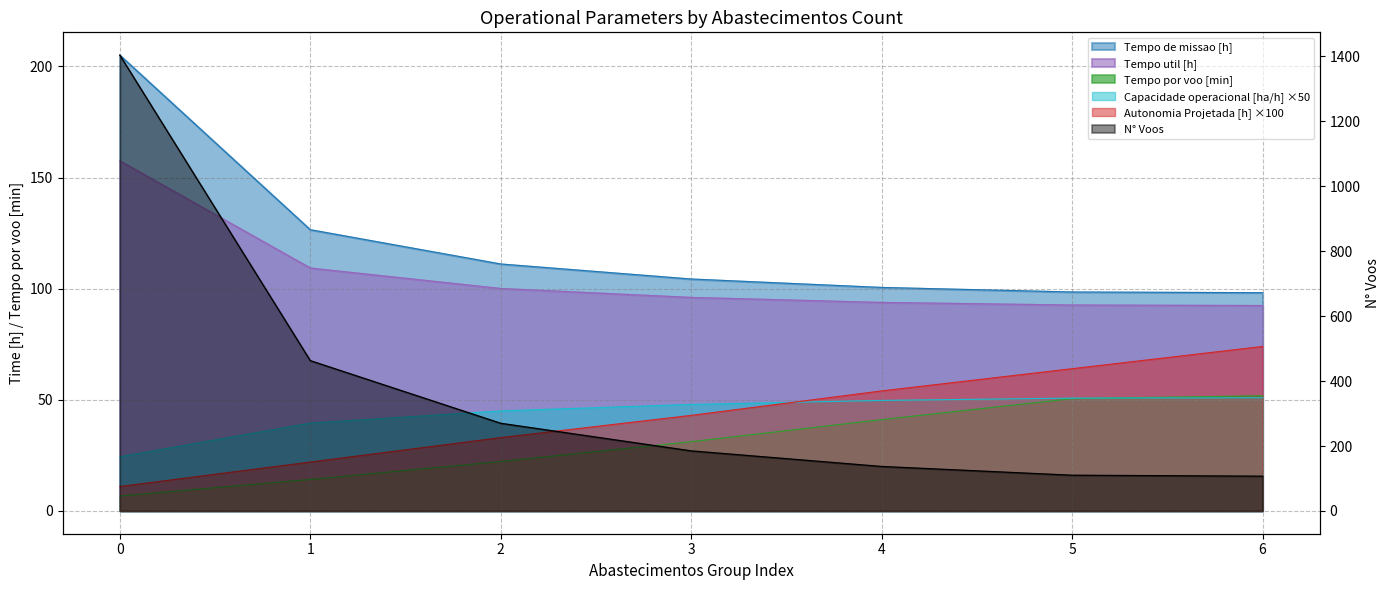

At how many categories does at least one series exceed 1219?

1